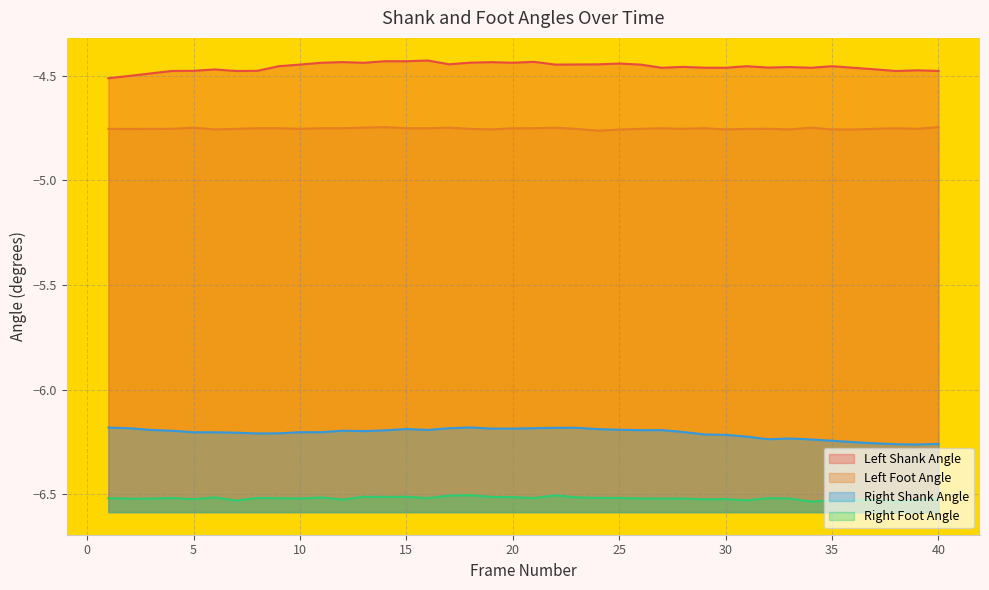

What is the difference between the highest and lowest values at 38?

2.1